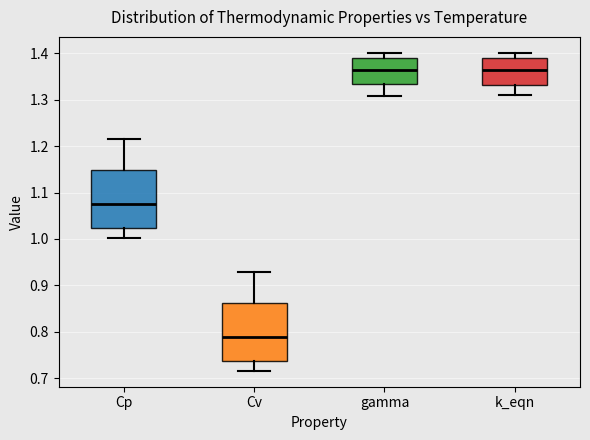

Reading left to right, read every box against the y-axis: the position of its median line, the range the box covers, and the ends of its whiskers. The values are not printed on the chart, so give them approximately, as read against the axis.

Cp: median 1.08, box 1.02 to 1.15, whiskers 1.00 to 1.22
Cv: median 0.79, box 0.74 to 0.86, whiskers 0.72 to 0.93
gamma: median 1.36, box 1.33 to 1.39, whiskers 1.31 to 1.40
k_eqn: median 1.36, box 1.33 to 1.39, whiskers 1.31 to 1.40